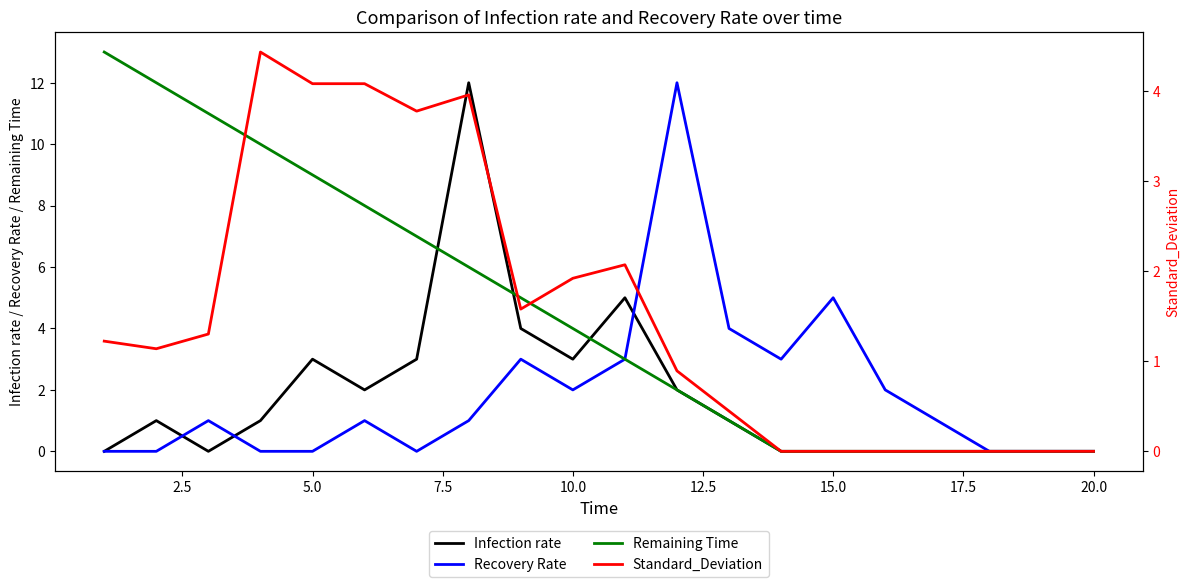

The value of Remaining Time at 15.0 is 0. True or false?

True